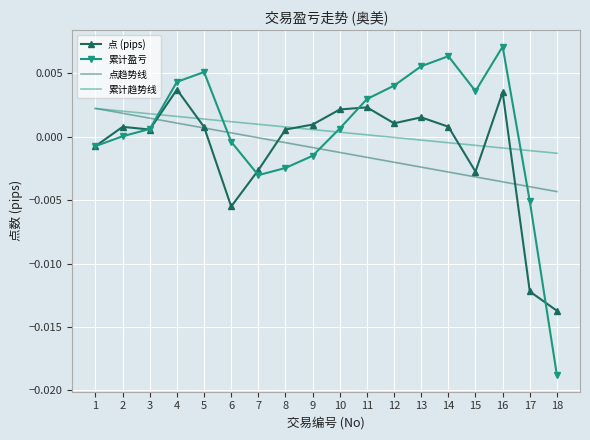

Which series ends up on top after the final intersection of 累计盈亏 and 点 (pips)?

点 (pips)